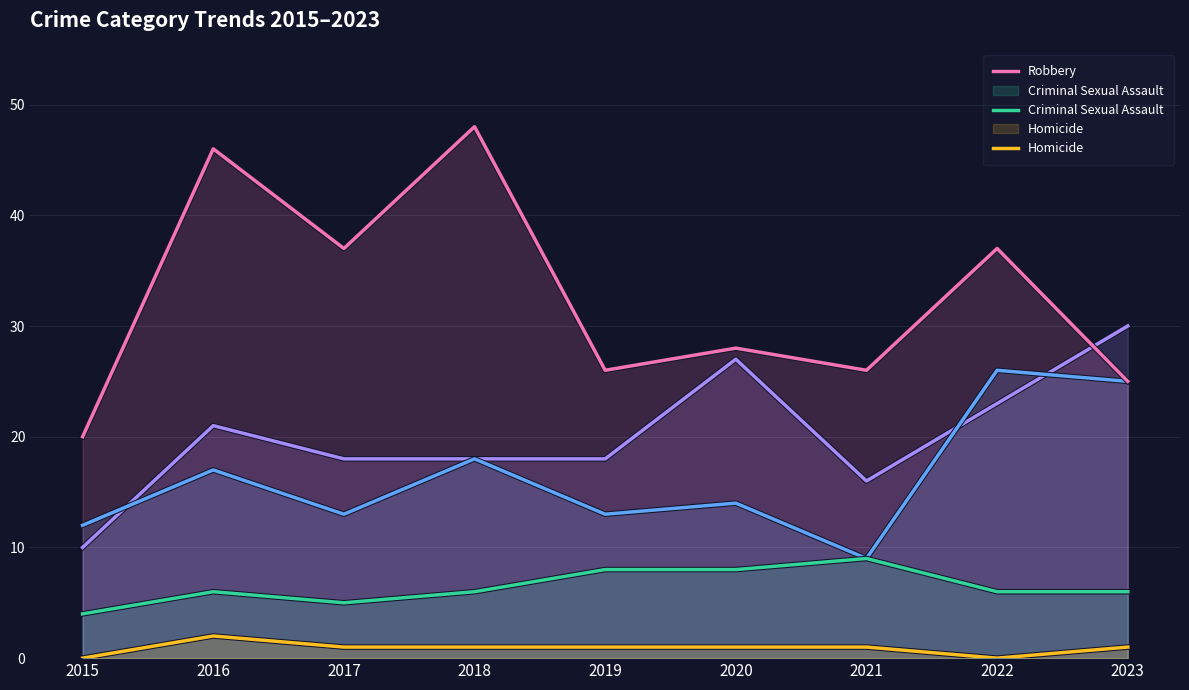

True or false: Aggravated Battery and Criminal Sexual Assault intersect in this chart.

False